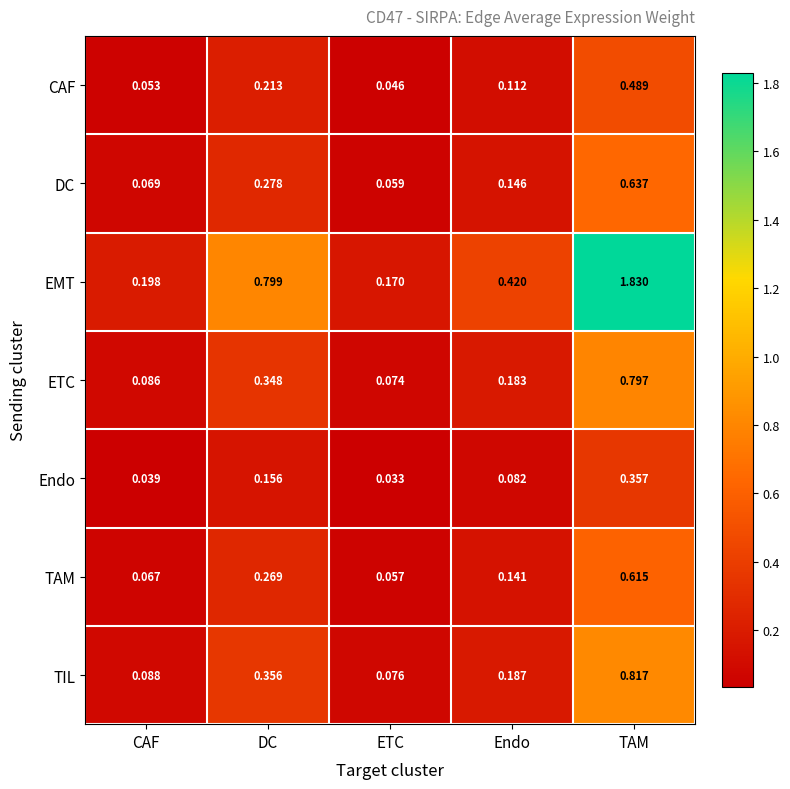

Which category has the lowest value across all series?

ETC